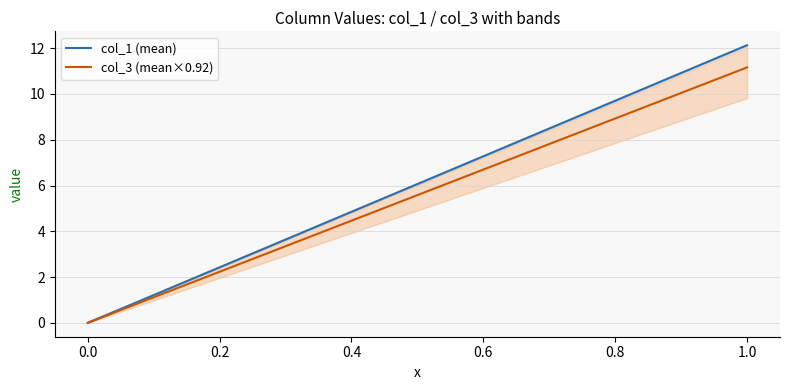

What is the highest value of the col_1 (mean) series?

12.1